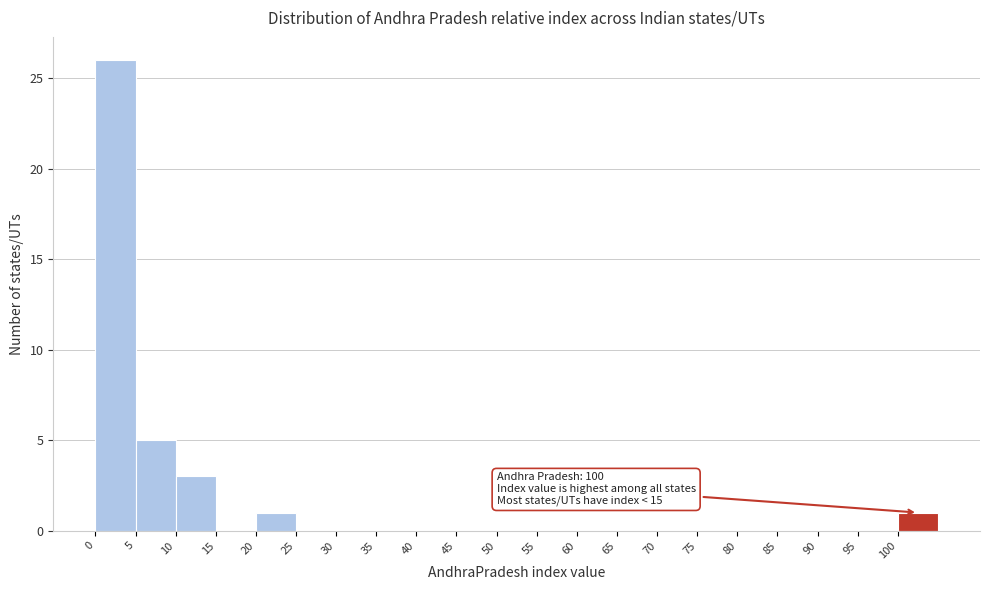

Over which range of the x-axis is the bar tallest?

0 to 5